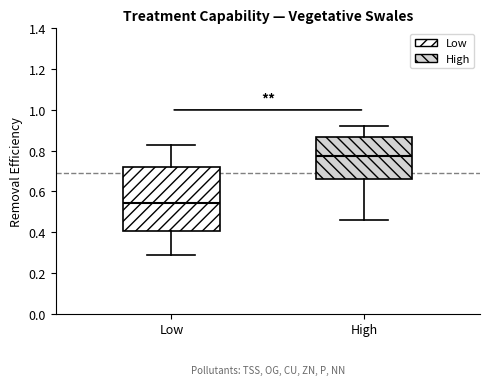

Where does the upper whisker of the box for Low end on the y-axis? The values are not printed on the chart, so give them approximately, as read against the axis.

0.84